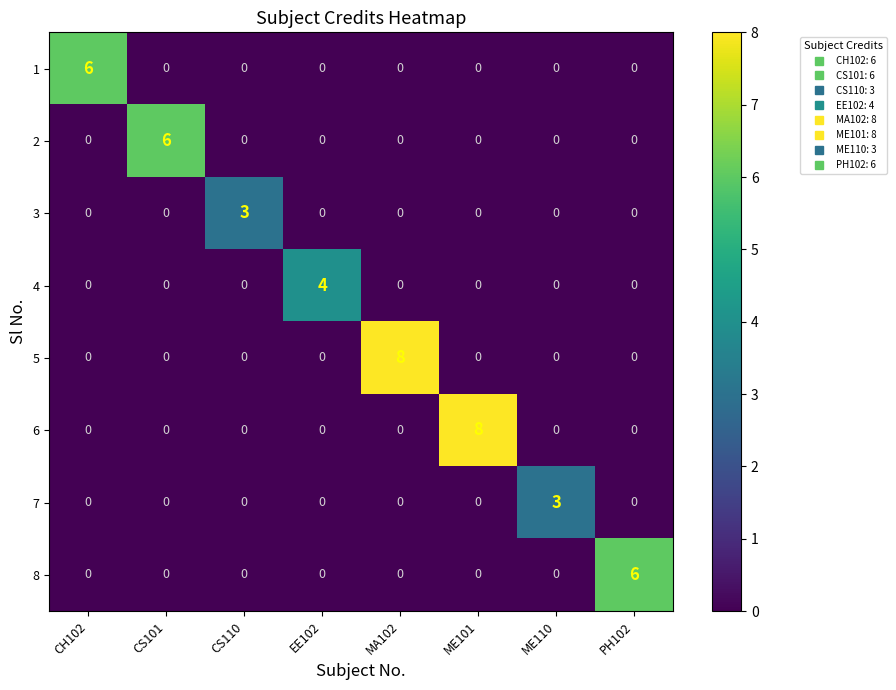

Count the 8 values in the range 0 to 1.

7